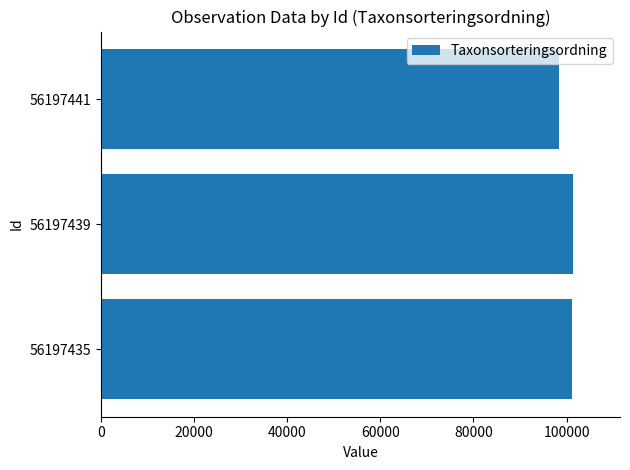

What is the sum of all values?

300876